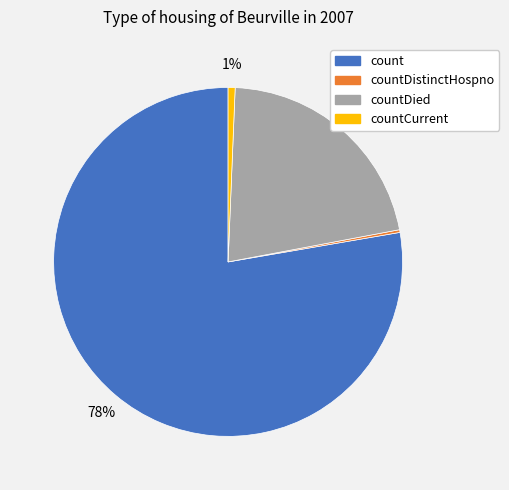

Is there a majority slice in this chart?

Yes